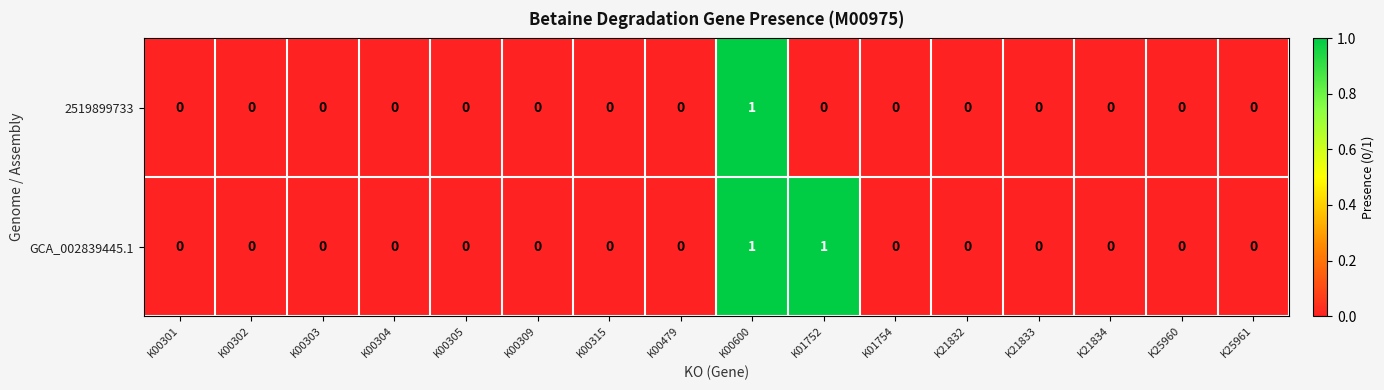

The value of 2519899733 at K00309 is 0. True or false?

True